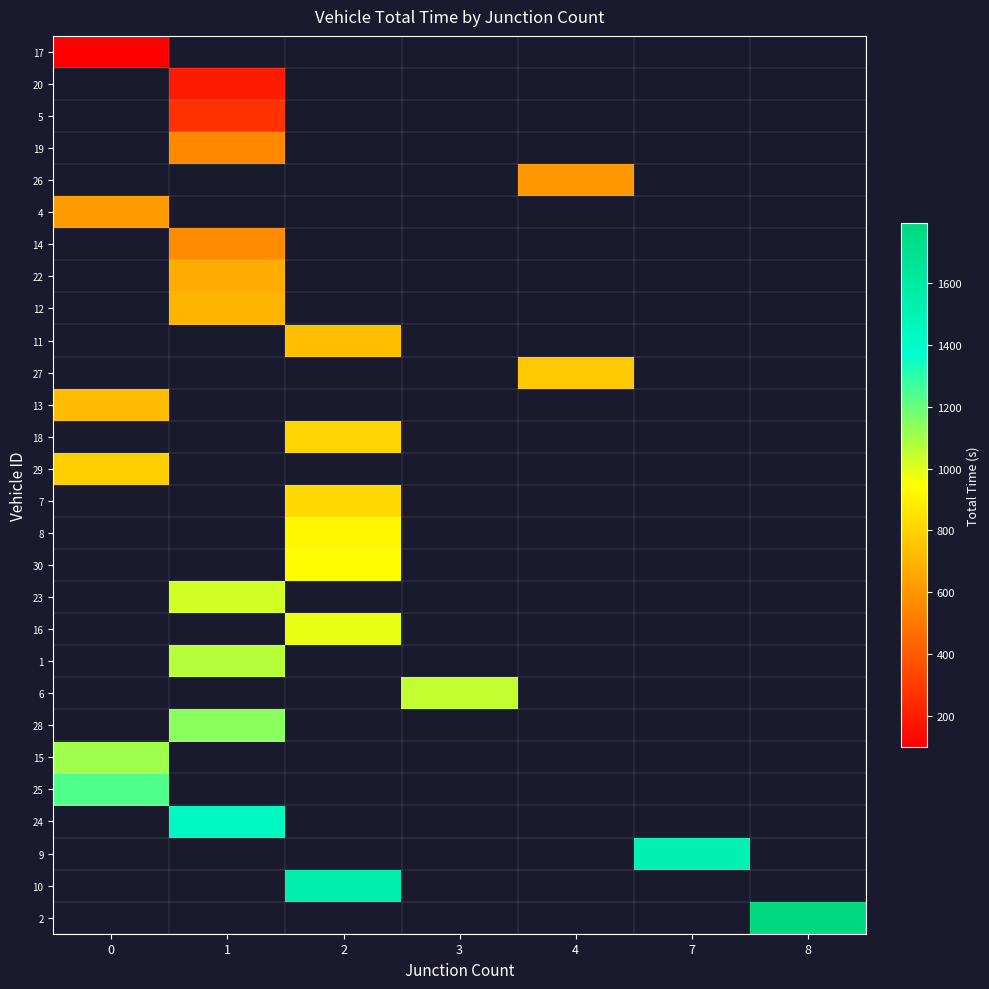

At how many categories does at least one series exceed 1450?

3